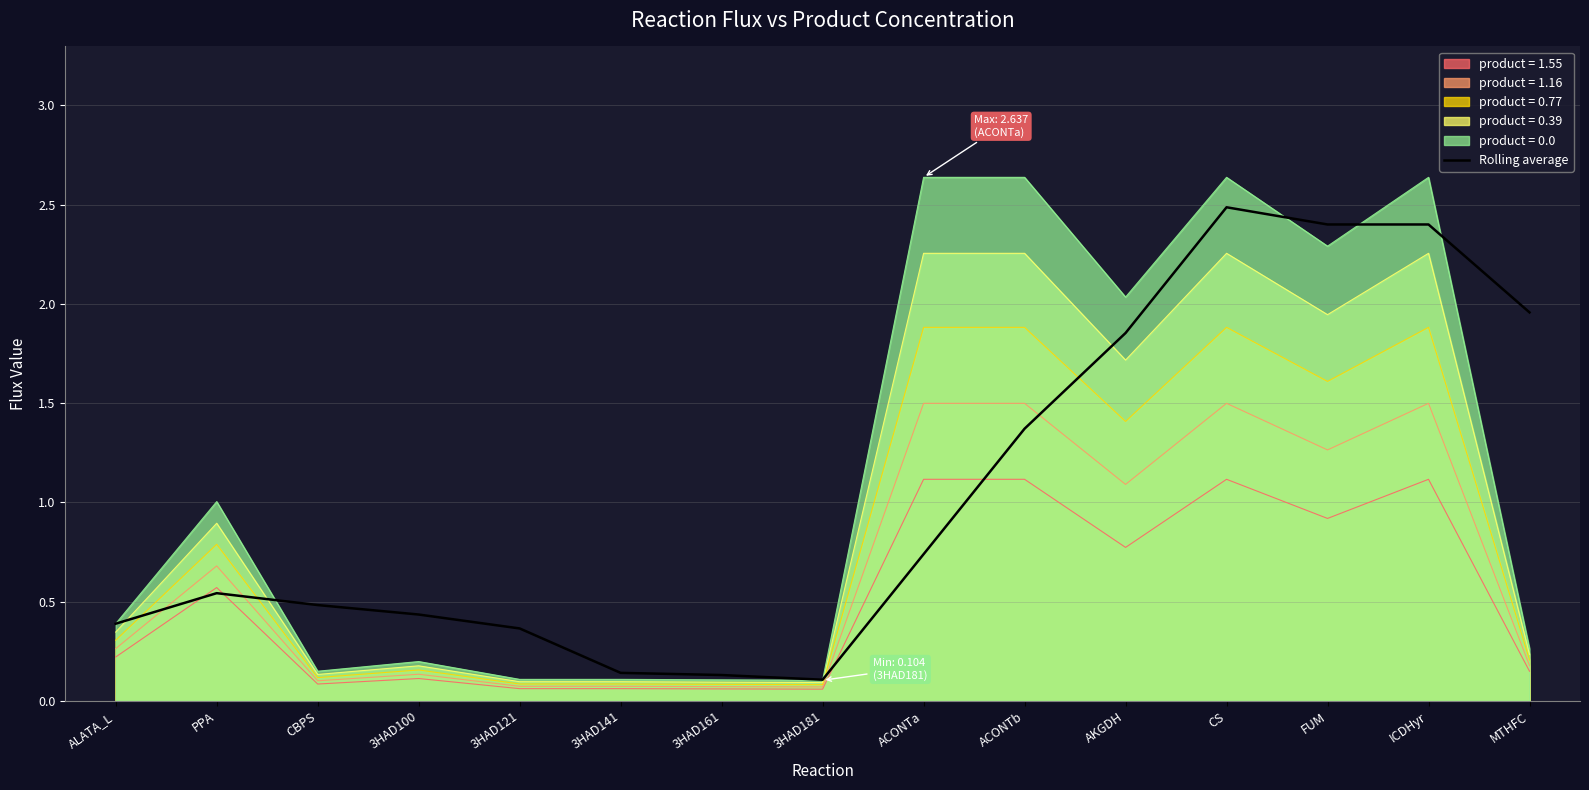

Does the chart display data point markers on the line(s)?

No